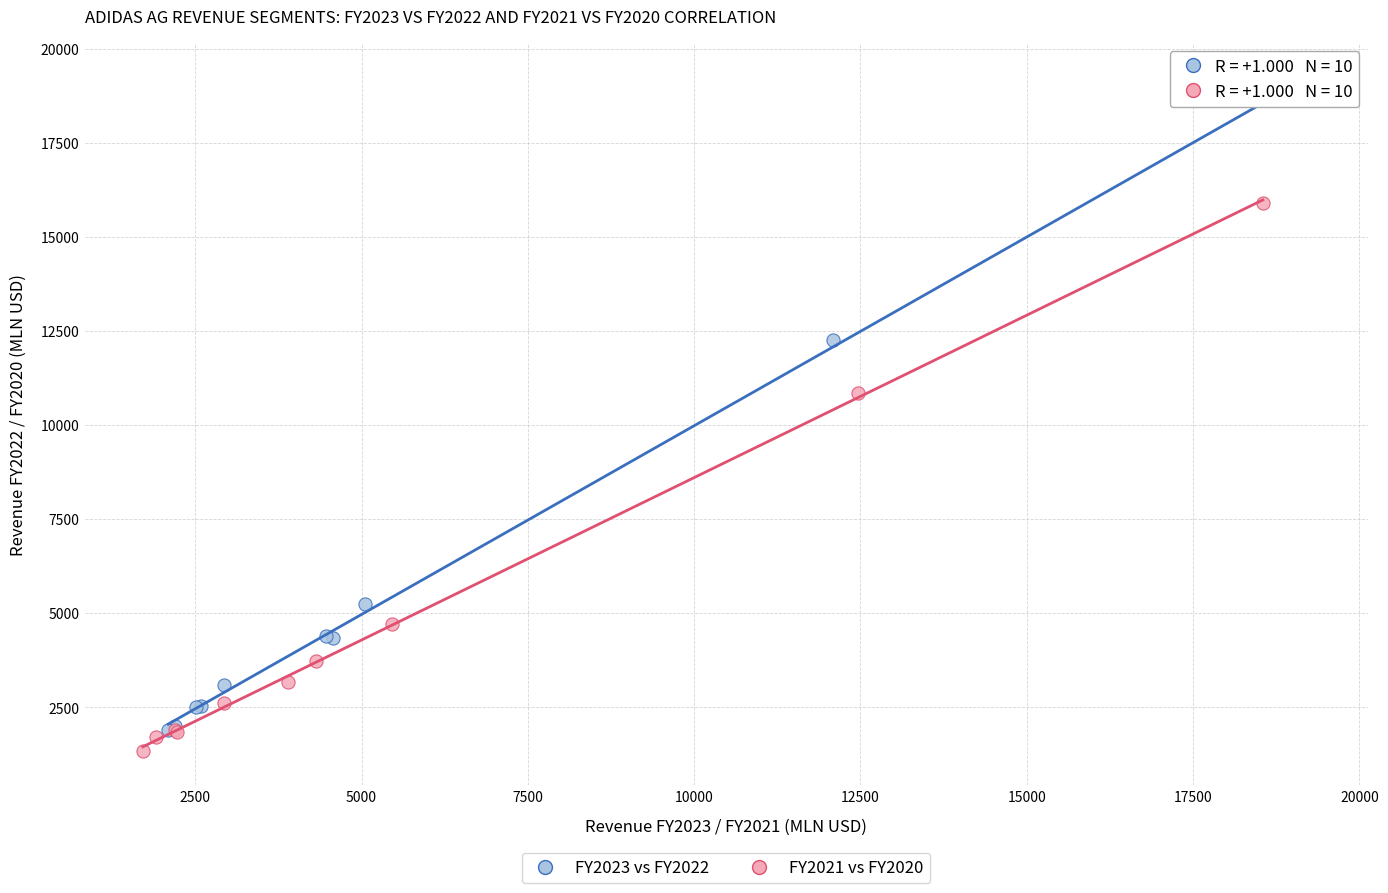

Which series contains the highest Y value?

FY2023 vs FY2022